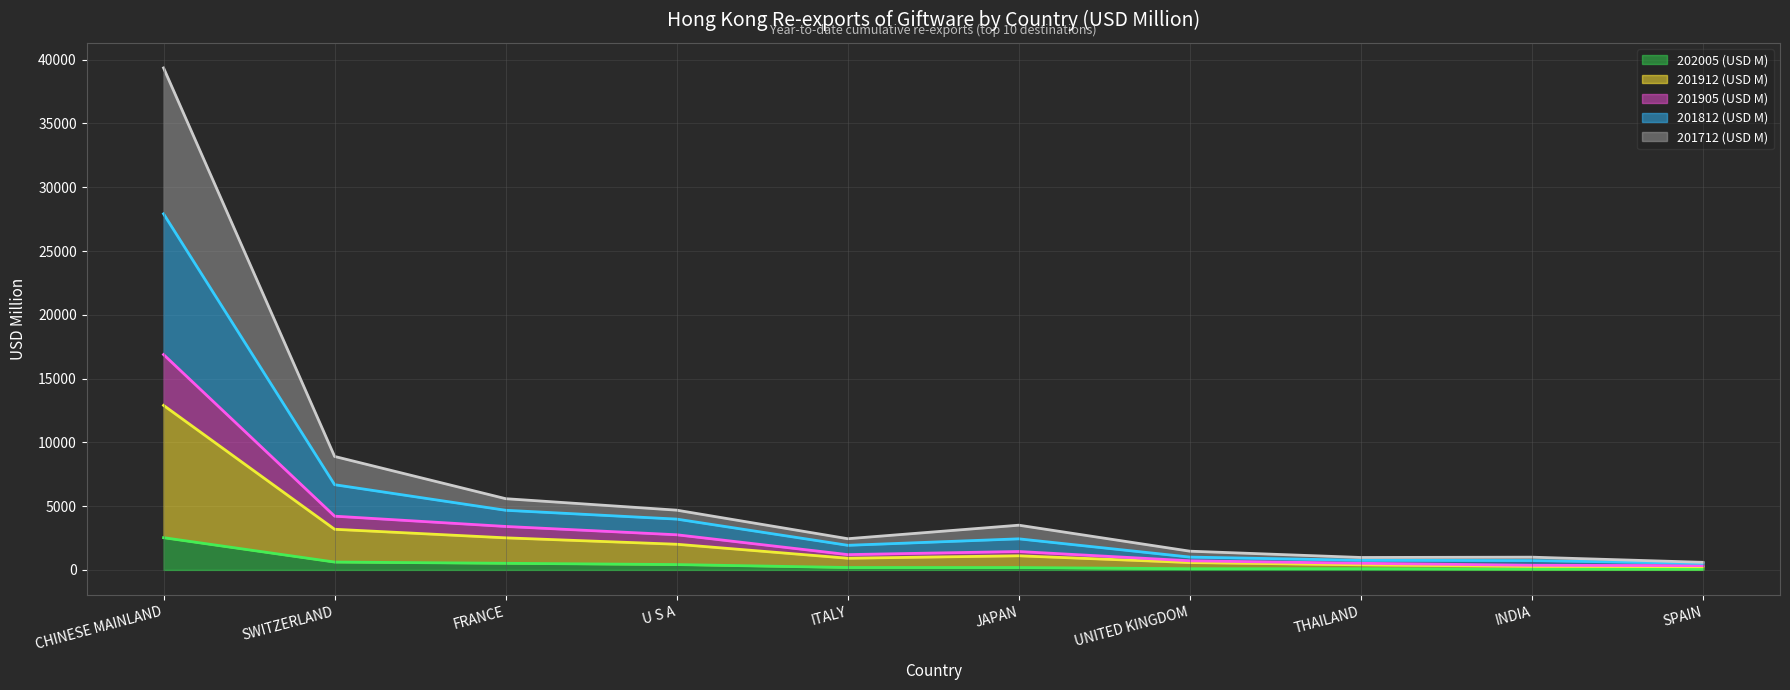

What is the difference between the second highest and second lowest values in the 201905 (USD M) series?

3849.9